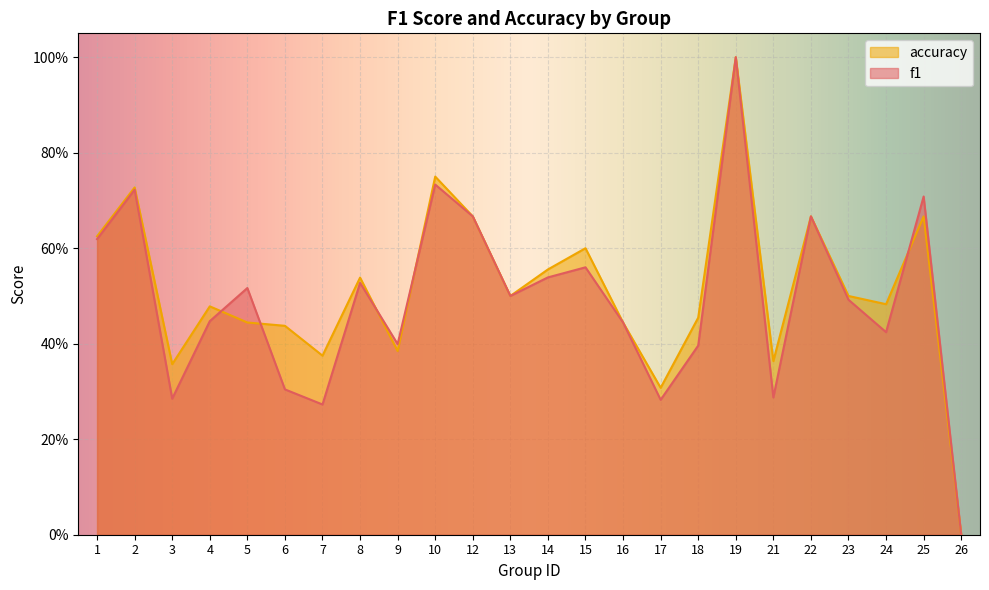

After their last crossing, which series has the higher values: f1 or accuracy?

f1